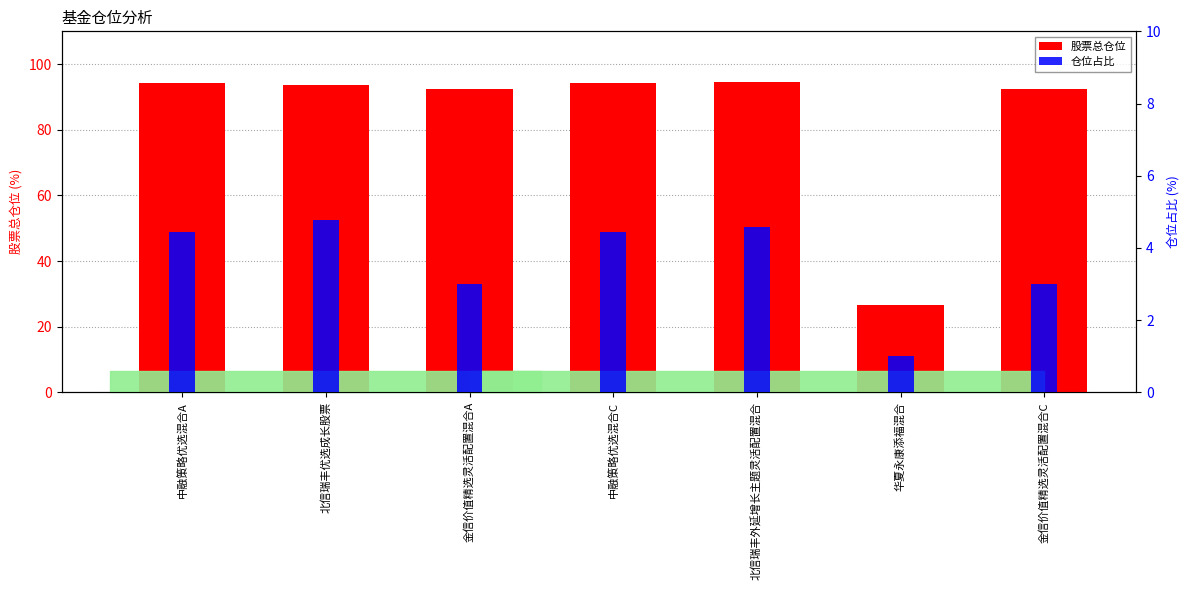

What is the lowest value of the 仓位占比 series?

1.0